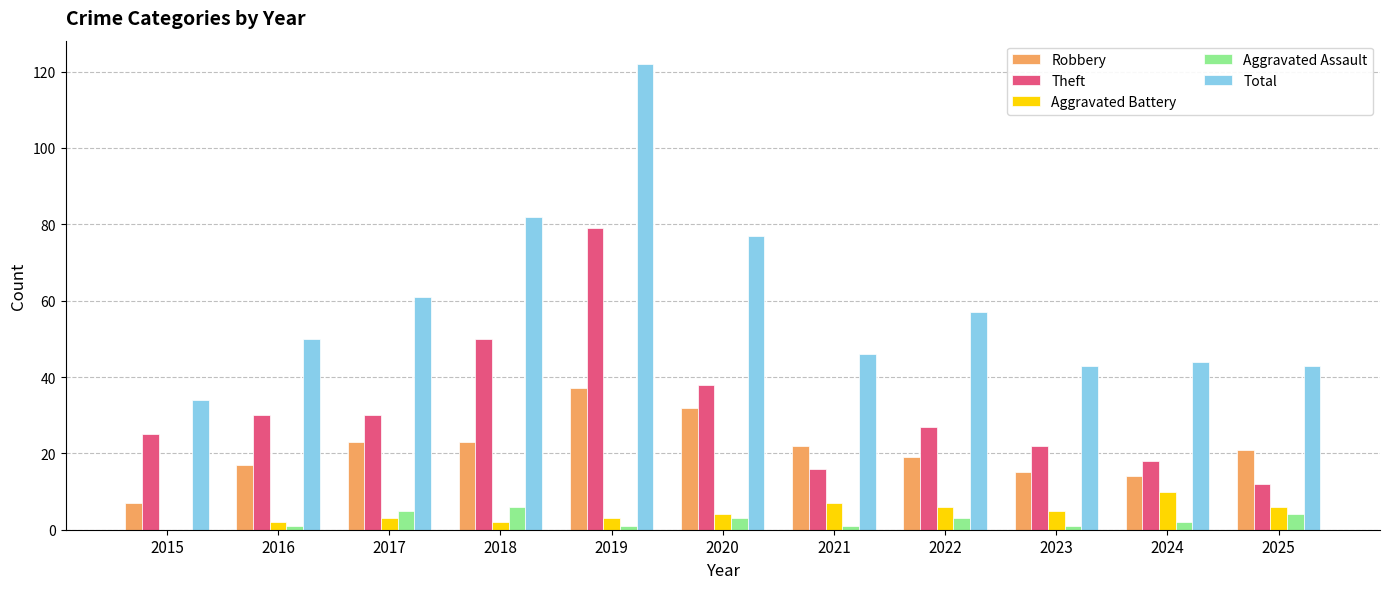

What is the spread (max minus min) of values at 2025?

39